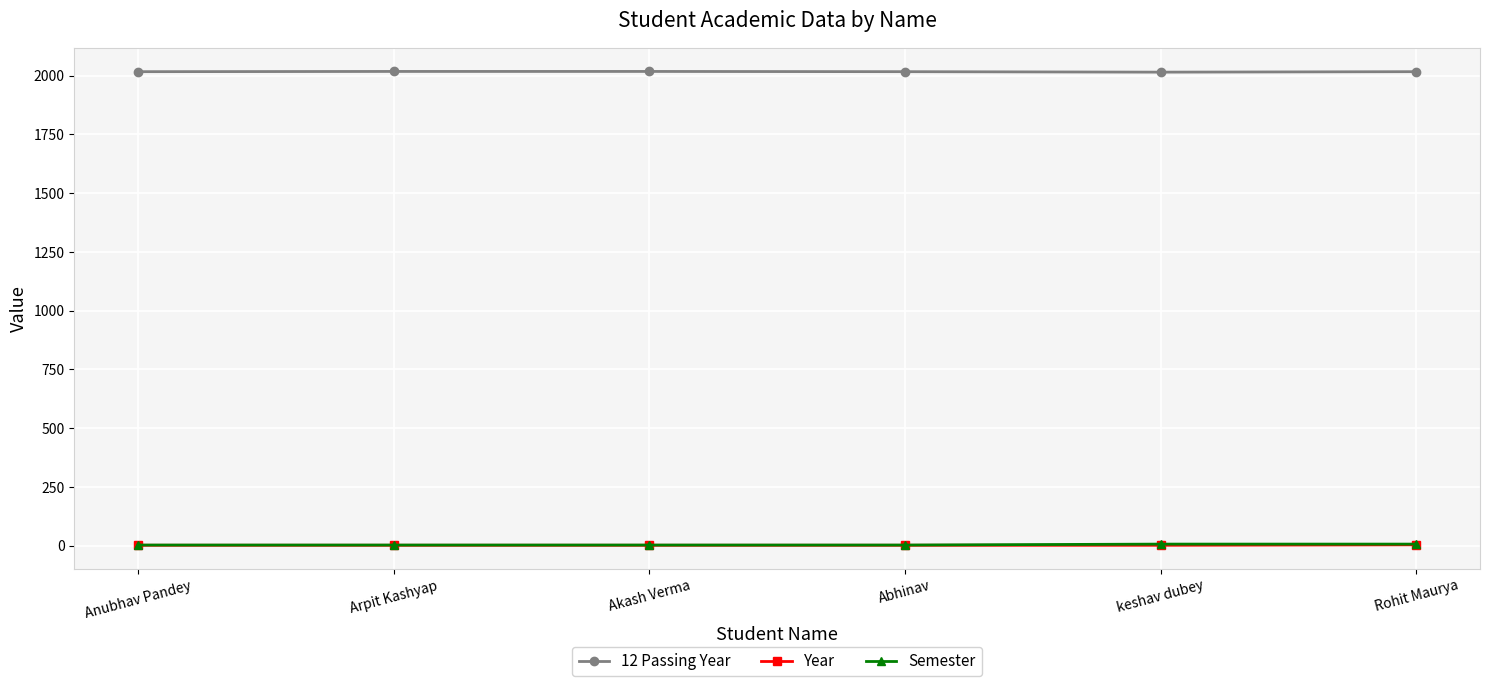

What is the label of the 1st point from the right?

Rohit Maurya